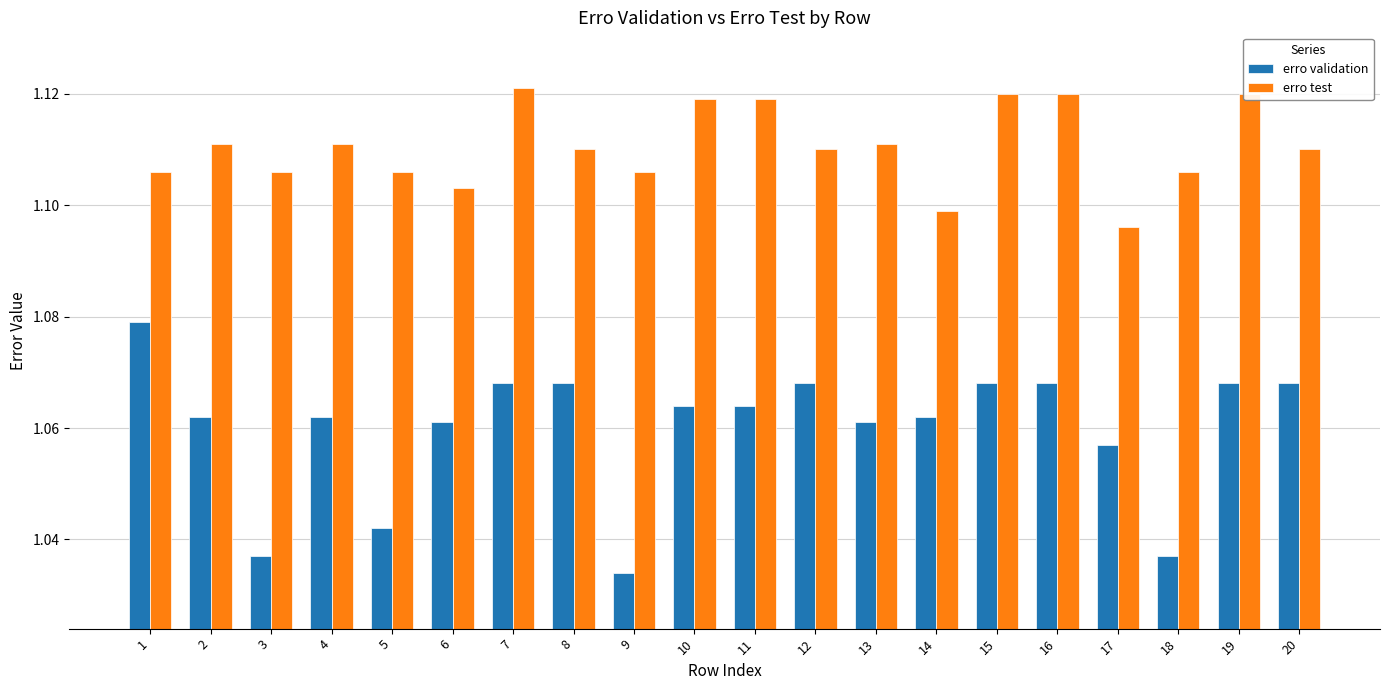

What is the difference between the highest and lowest values at 15?

0.1